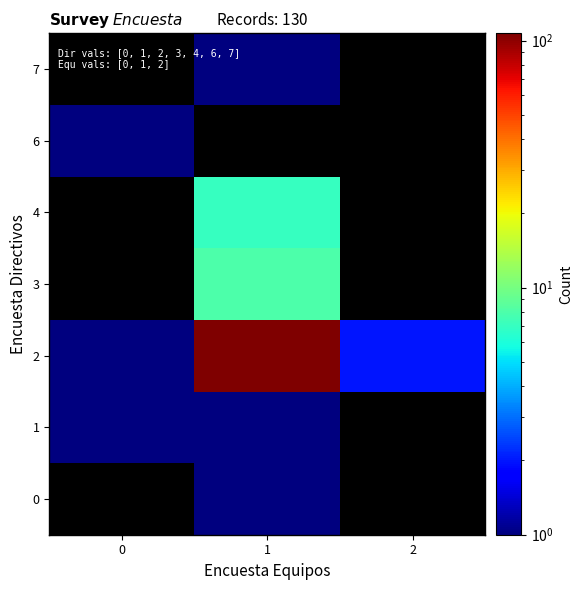

Is the value of 1 at 1 greater than the value of 3 at 2?

No